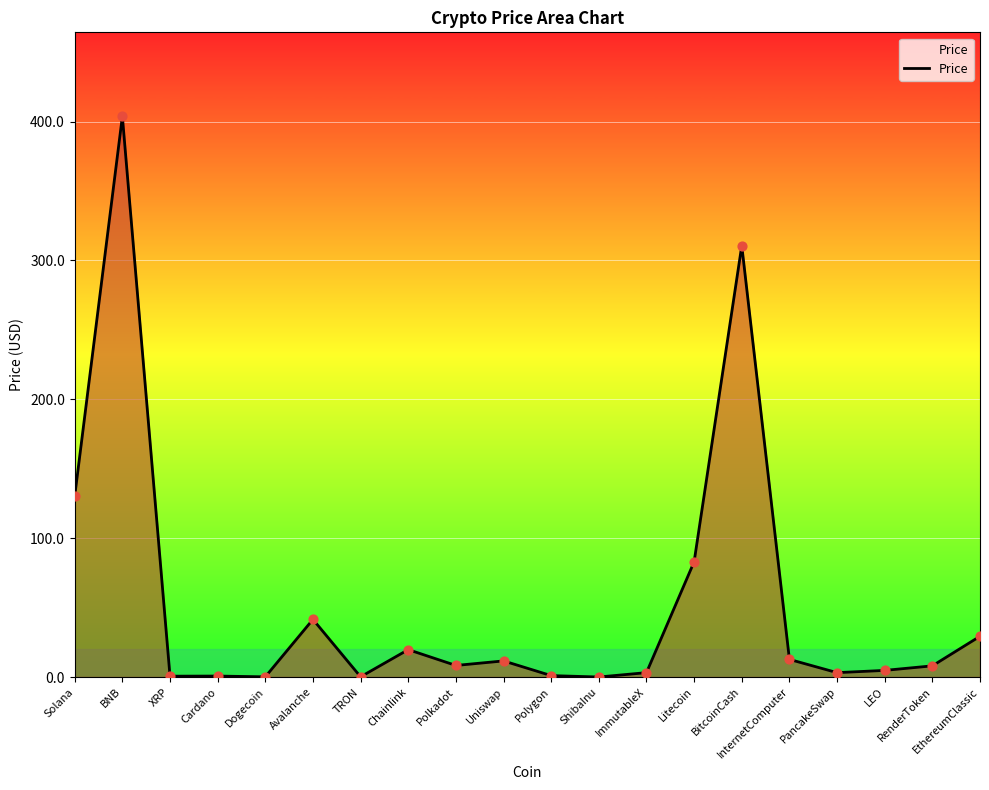

What is the ratio of the value at BNB to the value at Chainlink?

20.5